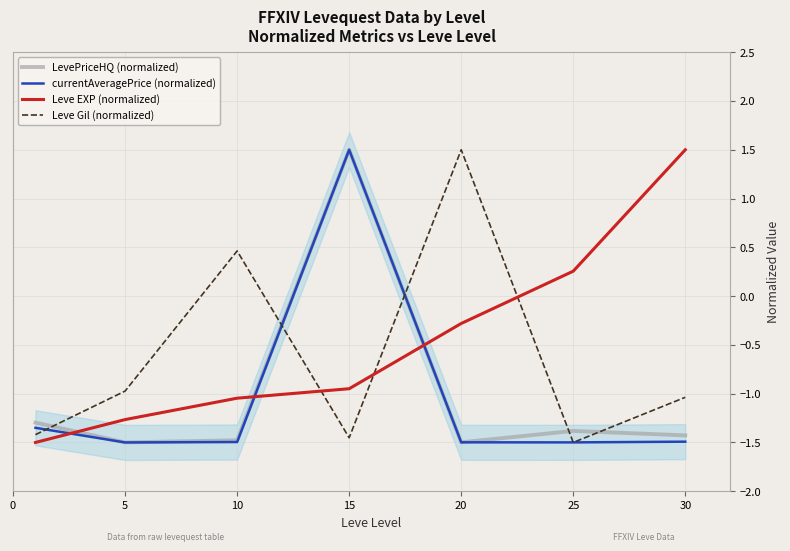

Is it true that Leve Gil (normalized) equals 1.5 at 20?

True